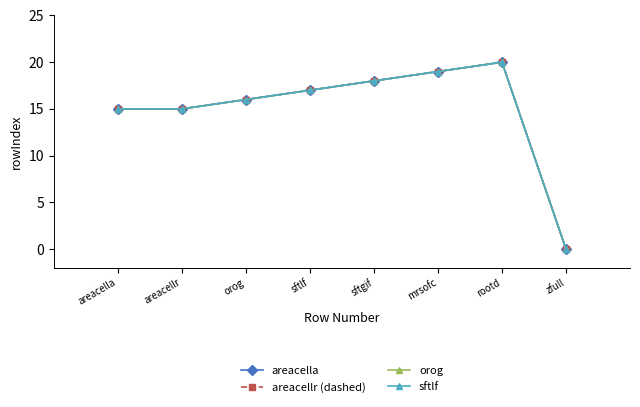

At how many categories does at least one series exceed 17?

3